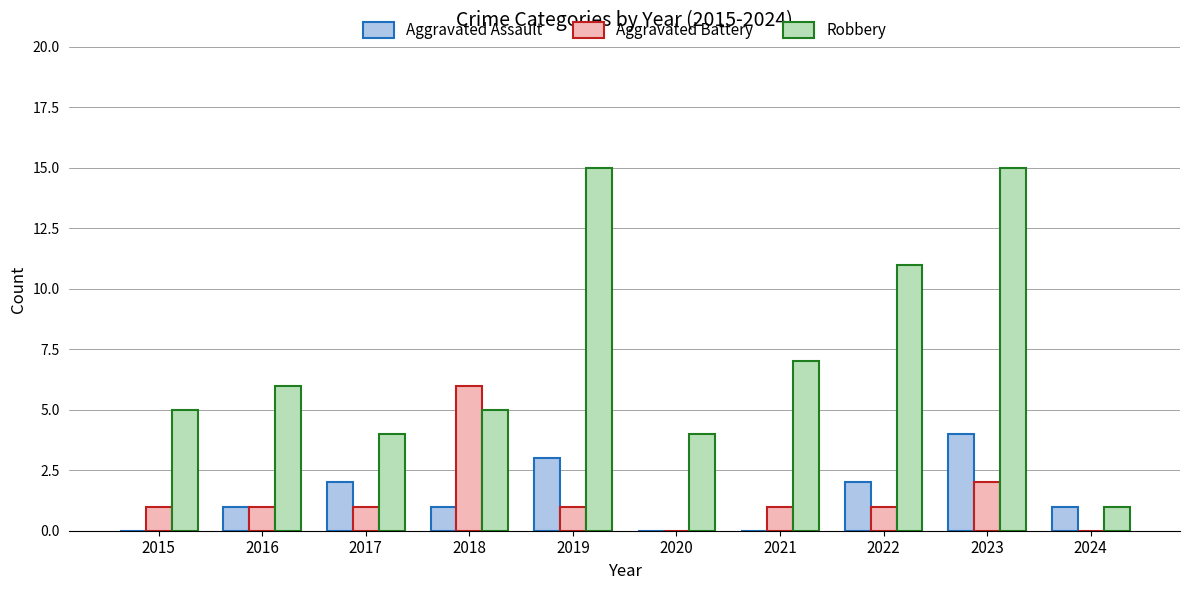

Count the Aggravated Battery values in the range 1 to 2.

7